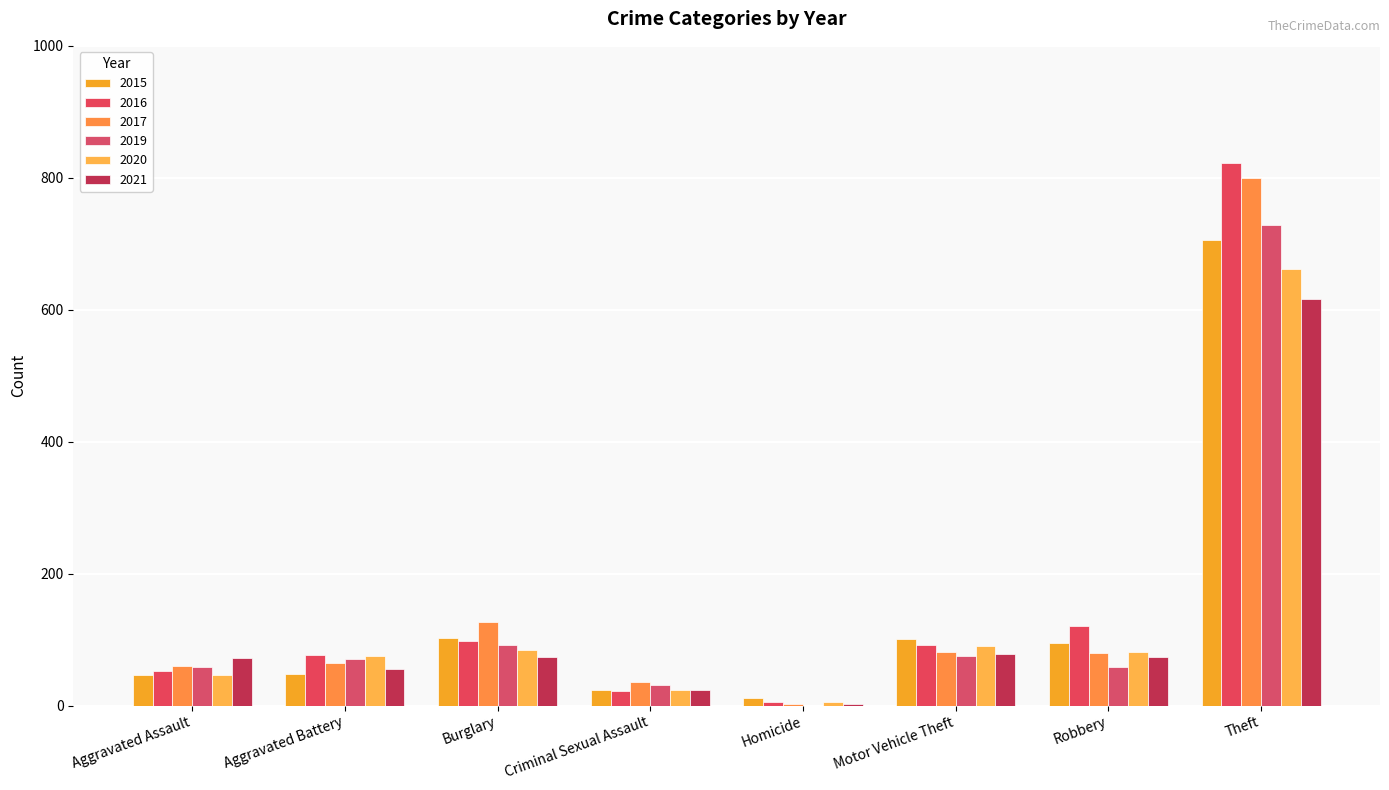

Which category has the lowest value in the 2020 series?

Homicide